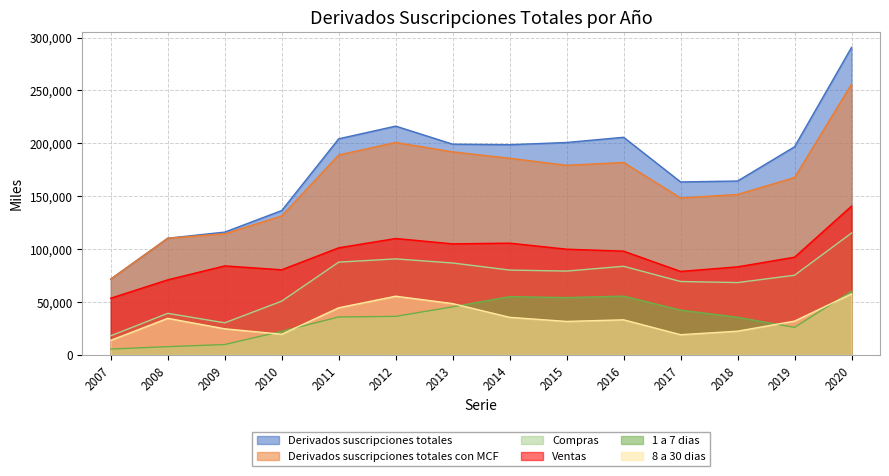

What is the minimum value shown in the chart?

5586